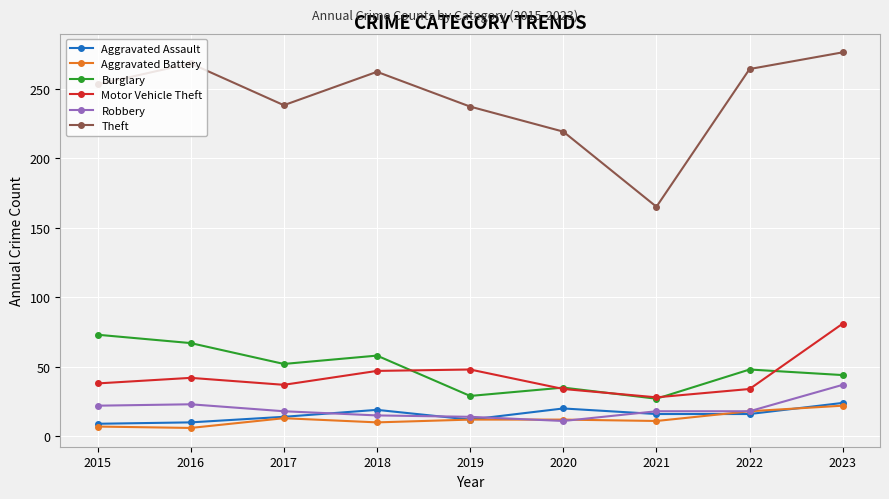

At which category is the sum across all series the highest?

2023